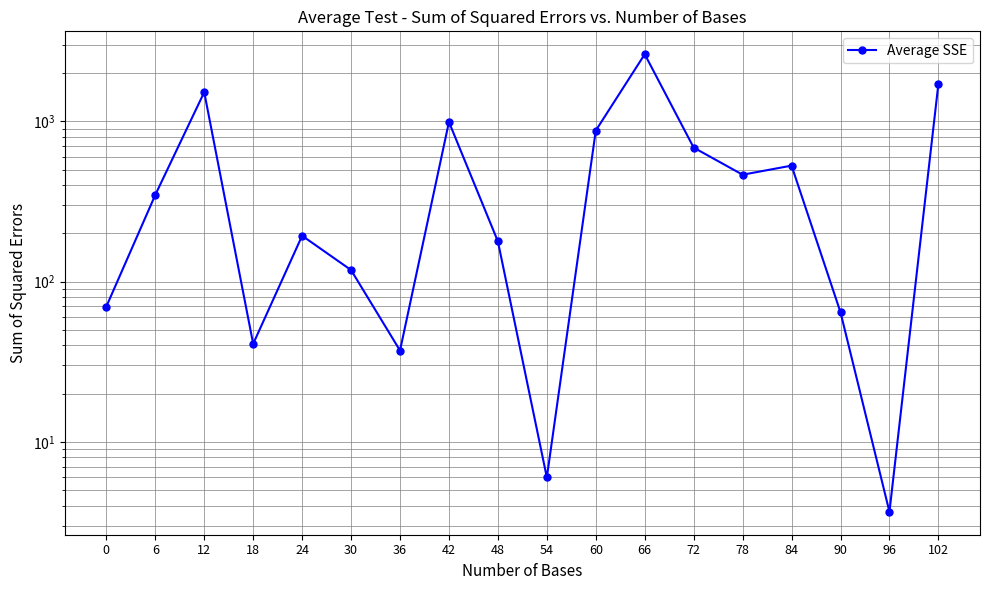

What is the sum of all values?

10458.0